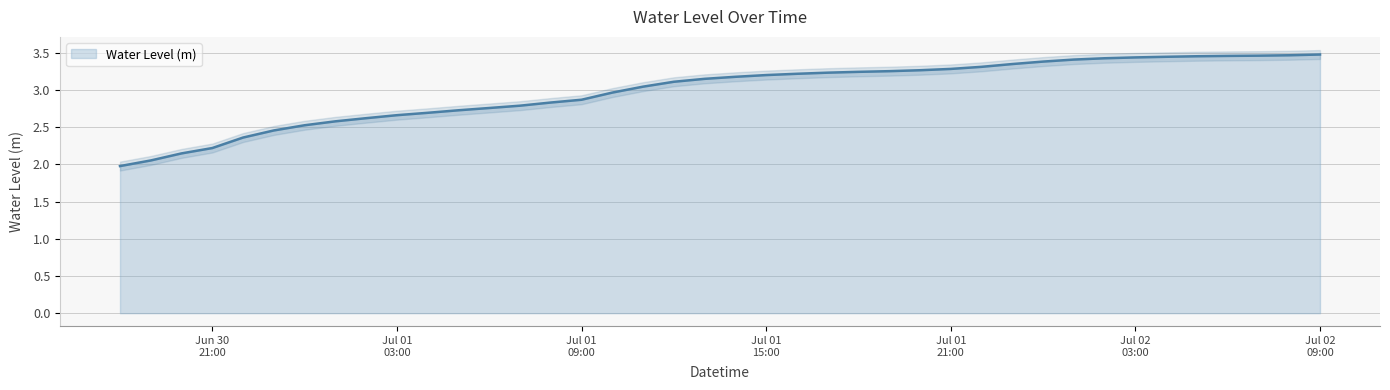

At which label does the data first exceed 3?

2024-07-01 11:00:00